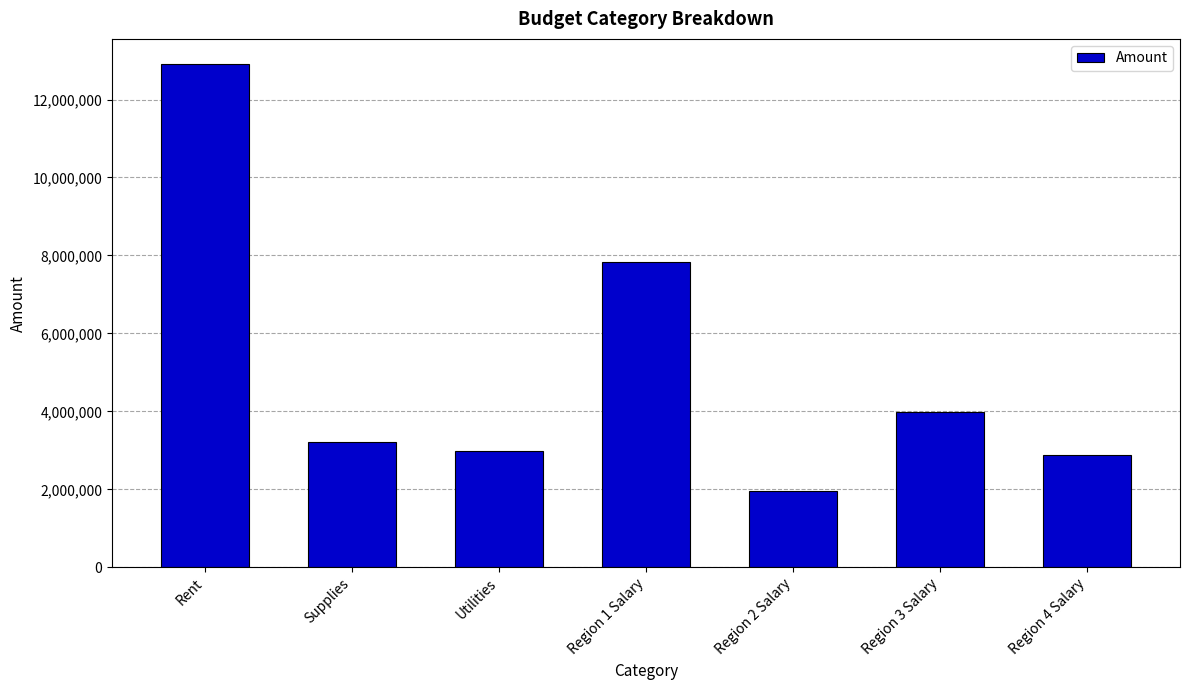

Reading left to right, what are all the values shown in this chart?

Rent=12909288	Supplies=3221904	Utilities=2981448	Region 1 Salary=7832288	Region 2 Salary=1959768	Region 3 Salary=3983233	Region 4 Salary=2887309